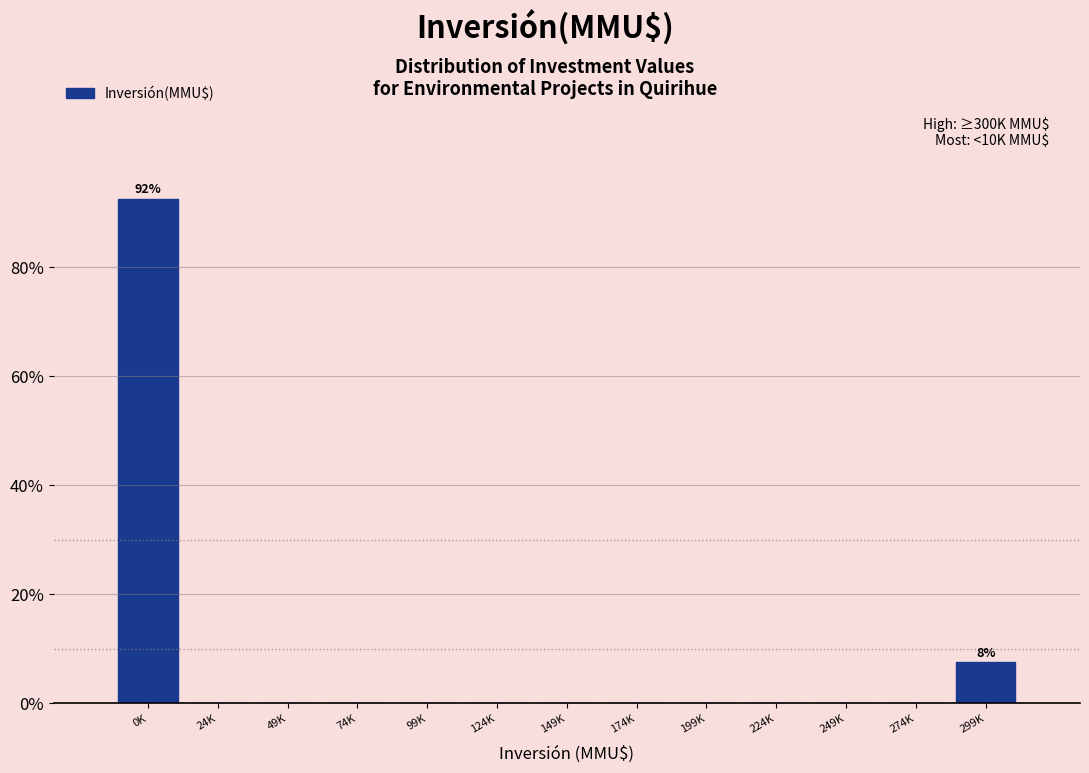

Reading left to right, transcribe all the data shown in this chart.

0K=92.5	24K=0.0	49K=0.0	74K=0.0	99K=0.0	124K=0.0	149K=0.0	174K=0.0	199K=0.0	224K=0.0	249K=0.0	274K=0.0	299K=7.5